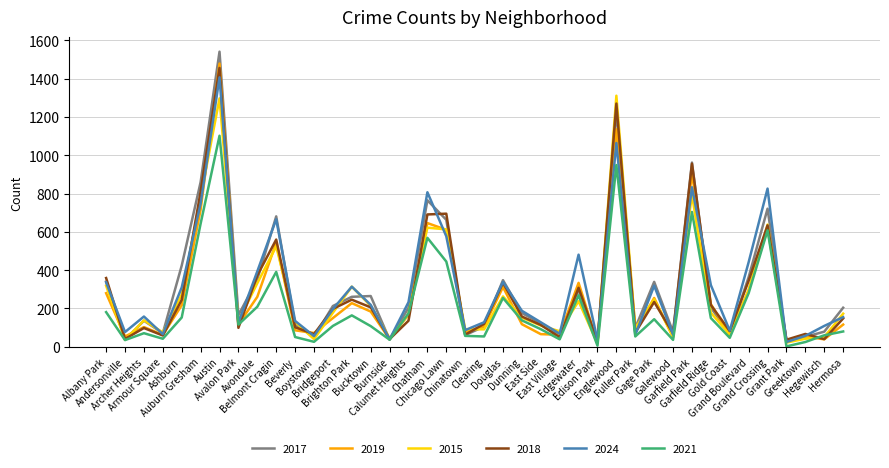

What is the maximum value shown in the chart?

1541